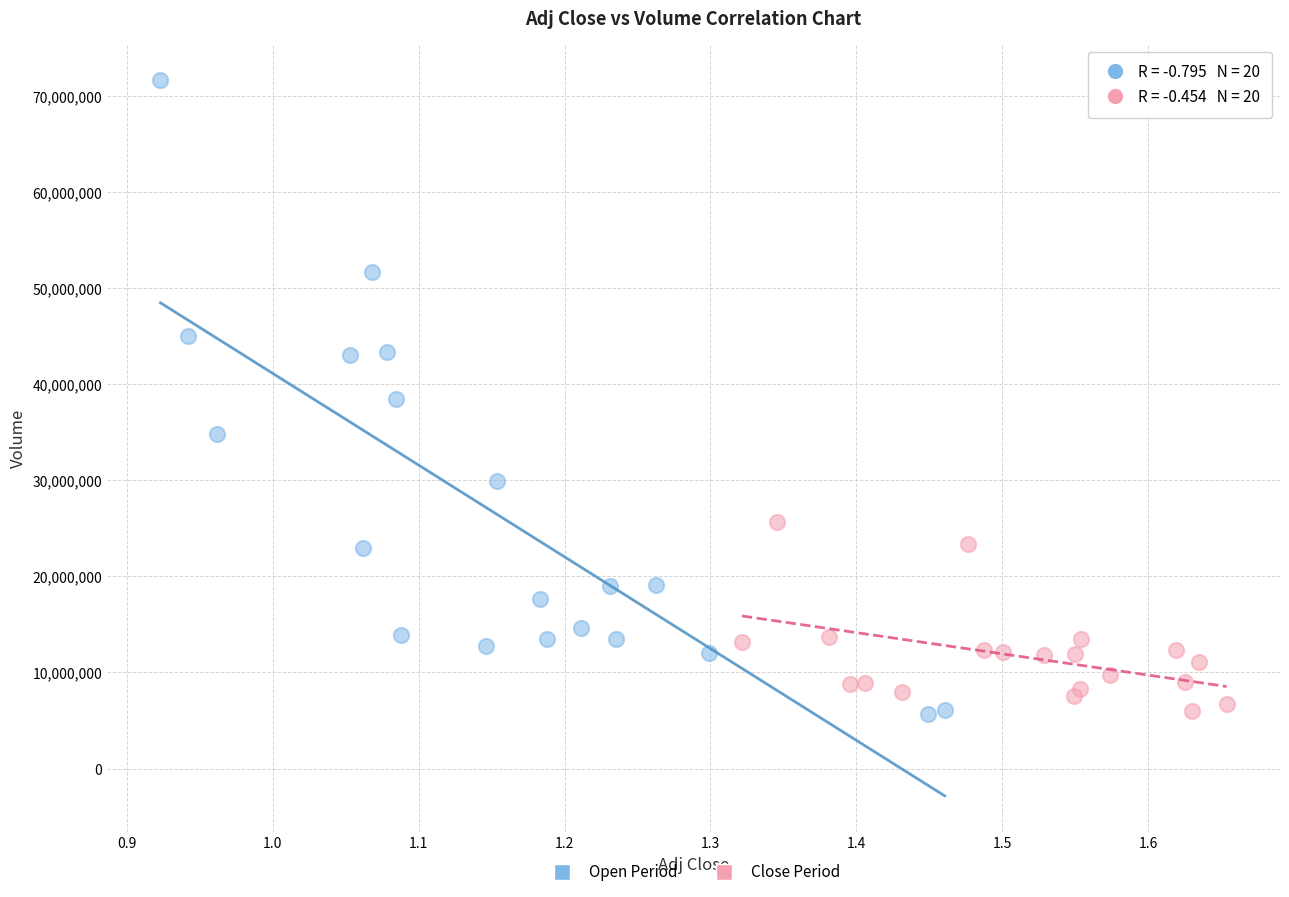

Which series contains the highest Y value?

Open Period